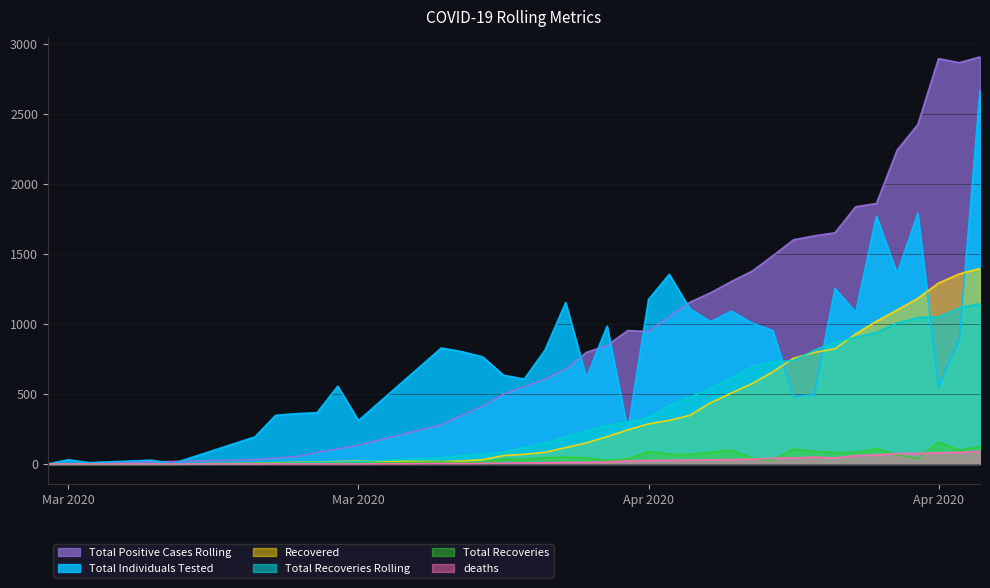

Reading right to left, transcribe all the data shown in this chart.

Total Individuals Tested: 2664	886	552	1788	1361	1769	1082	1253	495	480	952	1005	1091	1016	1107	1353	1174	241	984	616	1152	812	606	633	764	801	828	310	555	366	359	347	193	1	27	15	9	30	0
Total Recoveries Rolling: 1143	1114	1048	1045	1005	939	904	868	811	739	727	695	612	541	476	416	330	298	275	235	191	149	117	83	69	60	45	17	13	11	8	4	1	0	0	0	0	0	0
Total Positive Cases Rolling: 2905	2864	2893	2423	2240	1859	1836	1650	1628	1600	1486	1376	1302	1222	1154	1052	945	952	846	796	677	605	551	499	414	348	280	133	108	82	52	42	31	17	16	12	7	0	0
Recovered: 1395	1356	1291	1182	1099	1018	928	822	796	755	657	574	506	437	347	311	286	243	195	150	117	83	69	60	30	21	17	21	17	13	11	8	4	0	0	0	0	0	0
deaths: 90	83	79	75	74	64	60	43	49	43	41	34	31	29	27	26	25	22	14	11	11	9	7	6	4	3	3	0	0	0	0	0	0	0	0	0	0	0	0
Total Recoveries: 123	98	156	39	65	109	83	81	90	106	26	41	98	83	68	69	90	36	25	43	48	45	33	34	14	9	15	4	4	2	3	4	3	0	0	0	0	0	0